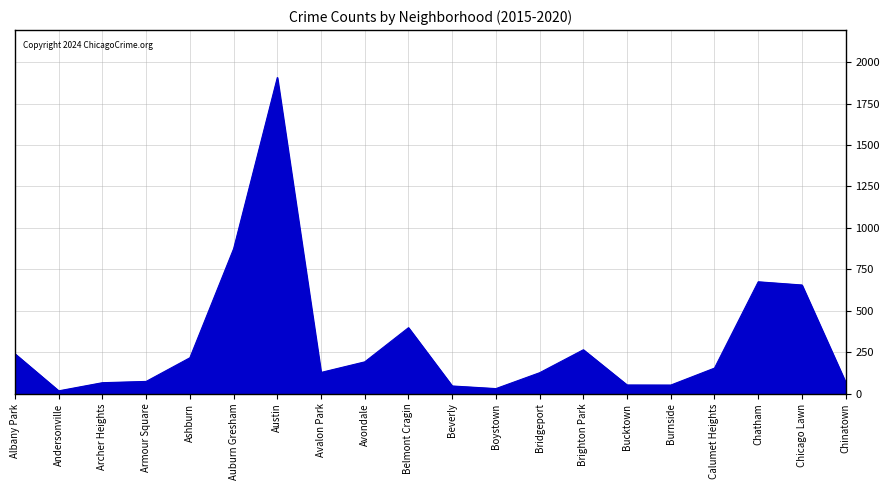

True or false: the data shows 103.0 at Albany Park.

False